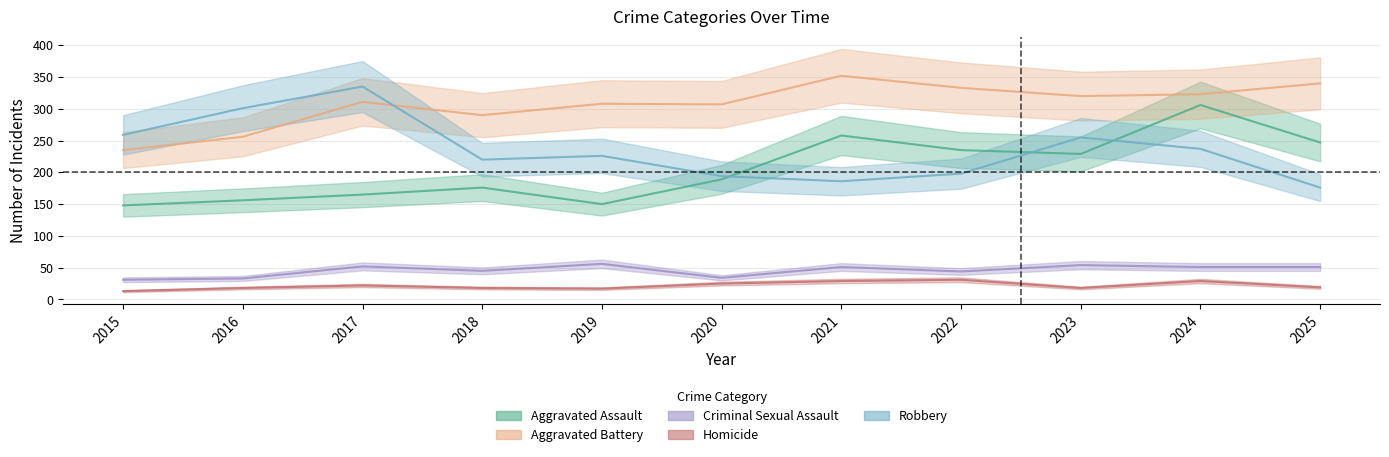

Which category has the highest value across all series?

2021